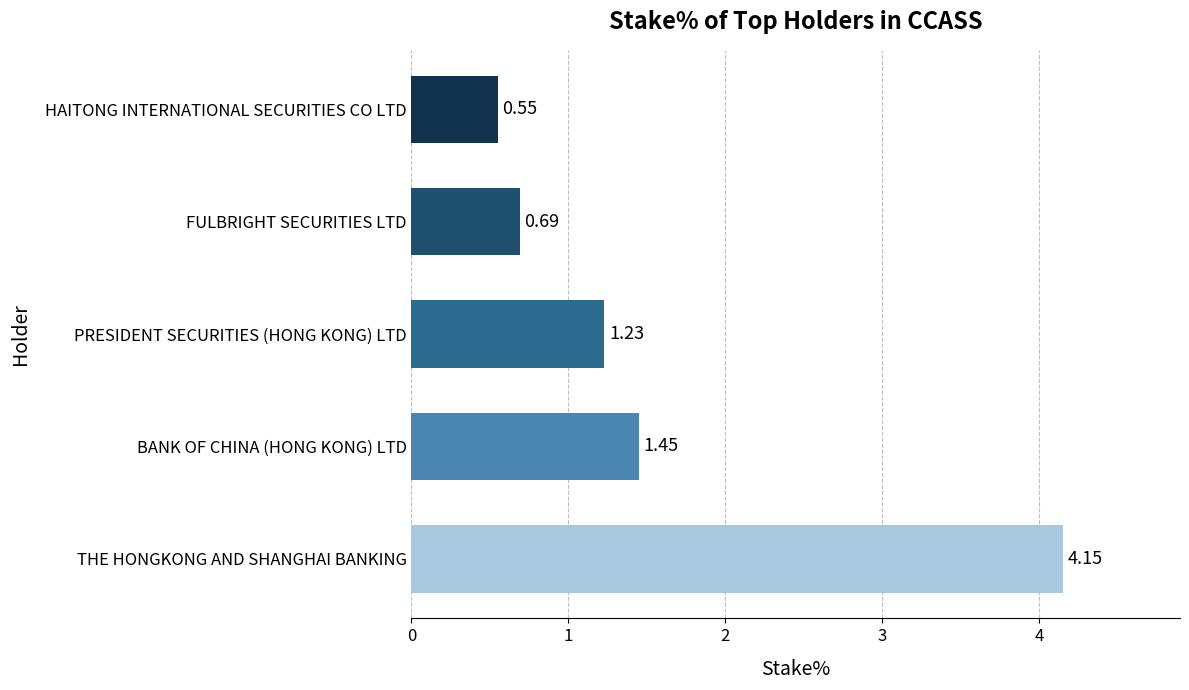

What is the average value?

1.6